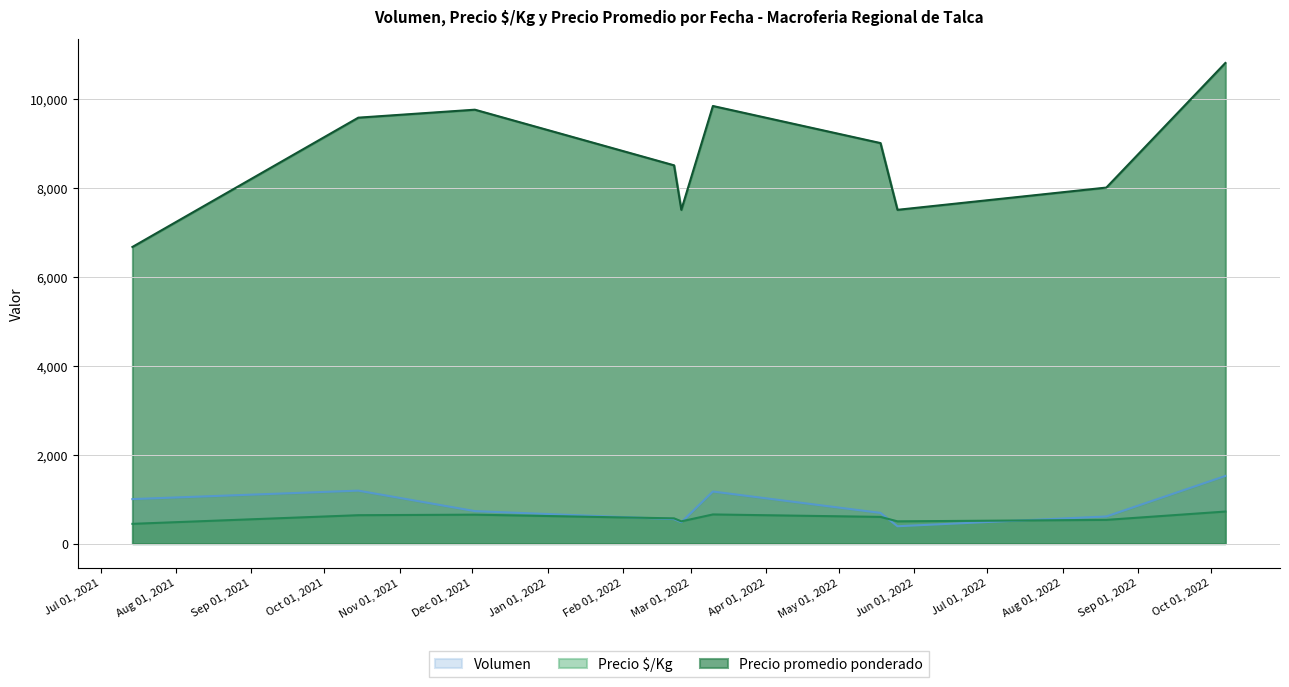

How many interior local peaks does the Volumen series have?

2